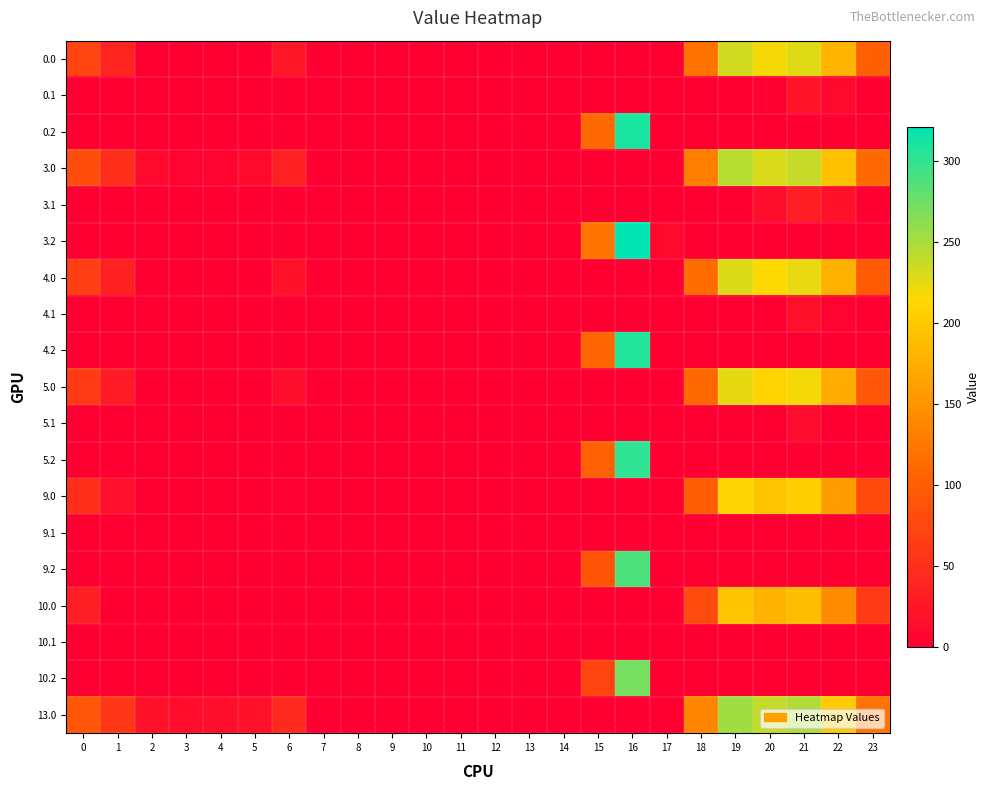

Reading right to left, extract all data points from this chart.

0.0: 23=100.3	22=181.3	21=227.4	20=218.9	19=233.5	18=118.6	17=0.0	16=0.0	15=0.0	14=0.0	13=0.0	12=0.0	11=0.0	10=0.0	9=0.0	8=0.0	7=0.0	6=24.0	5=0.0	4=0.0	3=0.0	2=0.0	1=38.5	0=71.0
0.1: 23=0.0	22=8.9	21=21.4	20=3.5	19=0.0	18=0.0	17=0.0	16=0.0	15=0.0	14=0.0	13=0.0	12=0.0	11=0.0	10=0.0	9=0.0	8=0.0	7=0.0	6=0.0	5=0.0	4=0.0	3=0.0	2=0.0	1=0.0	0=0.0
0.2: 23=0.0	22=0.0	21=0.0	20=0.0	19=0.0	18=0.0	17=0.0	16=310.2	15=111.2	14=0.0	13=0.0	12=0.0	11=0.0	10=0.0	9=0.0	8=0.0	7=0.0	6=0.0	5=0.0	4=0.0	3=0.0	2=0.0	1=0.0	0=0.0
3.0: 23=111.3	22=192.3	21=238.4	20=229.9	19=244.5	18=129.6	17=0.0	16=0.0	15=0.0	14=0.0	13=0.0	12=0.0	11=0.0	10=0.0	9=0.0	8=0.0	7=0.0	6=35.0	5=10.8	4=4.9	3=4.4	2=10.3	1=49.5	0=82.0
3.1: 23=0.0	22=19.9	21=32.4	20=14.5	19=0.0	18=0.0	17=0.0	16=0.0	15=0.0	14=0.0	13=0.0	12=0.0	11=0.0	10=0.0	9=0.0	8=0.0	7=0.0	6=0.0	5=0.0	4=0.0	3=0.0	2=0.0	1=0.0	0=0.0
3.2: 23=0.0	22=0.0	21=0.0	20=0.0	19=0.0	18=0.0	17=9.5	16=321.2	15=122.2	14=0.0	13=0.0	12=0.0	11=0.0	10=0.0	9=0.0	8=0.0	7=0.0	6=0.0	5=0.0	4=0.0	3=0.0	2=0.0	1=0.0	0=0.0
4.0: 23=96.3	22=177.3	21=223.4	20=214.9	19=229.5	18=114.6	17=0.0	16=0.0	15=0.0	14=0.0	13=0.0	12=0.0	11=0.0	10=0.0	9=0.0	8=0.0	7=0.0	6=20.0	5=0.0	4=0.0	3=0.0	2=0.0	1=34.5	0=67.0
4.1: 23=0.0	22=4.9	21=17.4	20=0.0	19=0.0	18=0.0	17=0.0	16=0.0	15=0.0	14=0.0	13=0.0	12=0.0	11=0.0	10=0.0	9=0.0	8=0.0	7=0.0	6=0.0	5=0.0	4=0.0	3=0.0	2=0.0	1=0.0	0=0.0
4.2: 23=0.0	22=0.0	21=0.0	20=0.0	19=0.0	18=0.0	17=0.0	16=306.2	15=107.2	14=0.0	13=0.0	12=0.0	11=0.0	10=0.0	9=0.0	8=0.0	7=0.0	6=0.0	5=0.0	4=0.0	3=0.0	2=0.0	1=0.0	0=0.0
5.0: 23=91.3	22=172.3	21=218.4	20=209.9	19=224.5	18=109.6	17=0.0	16=0.0	15=0.0	14=0.0	13=0.0	12=0.0	11=0.0	10=0.0	9=0.0	8=0.0	7=0.0	6=15.0	5=0.0	4=0.0	3=0.0	2=0.0	1=29.5	0=62.0
5.1: 23=0.0	22=0.0	21=12.4	20=0.0	19=0.0	18=0.0	17=0.0	16=0.0	15=0.0	14=0.0	13=0.0	12=0.0	11=0.0	10=0.0	9=0.0	8=0.0	7=0.0	6=0.0	5=0.0	4=0.0	3=0.0	2=0.0	1=0.0	0=0.0
5.2: 23=0.0	22=0.0	21=0.0	20=0.0	19=0.0	18=0.0	17=0.0	16=301.2	15=102.2	14=0.0	13=0.0	12=0.0	11=0.0	10=0.0	9=0.0	8=0.0	7=0.0	6=0.0	5=0.0	4=0.0	3=0.0	2=0.0	1=0.0	0=0.0
9.0: 23=78.3	22=159.3	21=205.4	20=196.9	19=211.5	18=96.6	17=0.0	16=0.0	15=0.0	14=0.0	13=0.0	12=0.0	11=0.0	10=0.0	9=0.0	8=0.0	7=0.0	6=2.0	5=0.0	4=0.0	3=0.0	2=0.0	1=16.5	0=49.0
9.1: 23=0.0	22=0.0	21=0.0	20=0.0	19=0.0	18=0.0	17=0.0	16=0.0	15=0.0	14=0.0	13=0.0	12=0.0	11=0.0	10=0.0	9=0.0	8=0.0	7=0.0	6=0.0	5=0.0	4=0.0	3=0.0	2=0.0	1=0.0	0=0.0
9.2: 23=0.0	22=0.0	21=0.0	20=0.0	19=0.0	18=0.0	17=0.0	16=288.2	15=89.2	14=0.0	13=0.0	12=0.0	11=0.0	10=0.0	9=0.0	8=0.0	7=0.0	6=0.0	5=0.0	4=0.0	3=0.0	2=0.0	1=0.0	0=0.0
10.0: 23=61.3	22=142.3	21=188.4	20=179.9	19=194.5	18=79.6	17=0.0	16=0.0	15=0.0	14=0.0	13=0.0	12=0.0	11=0.0	10=0.0	9=0.0	8=0.0	7=0.0	6=0.0	5=0.0	4=0.0	3=0.0	2=0.0	1=0.0	0=32.0
10.1: 23=0.0	22=0.0	21=0.0	20=0.0	19=0.0	18=0.0	17=0.0	16=0.0	15=0.0	14=0.0	13=0.0	12=0.0	11=0.0	10=0.0	9=0.0	8=0.0	7=0.0	6=0.0	5=0.0	4=0.0	3=0.0	2=0.0	1=0.0	0=0.0
10.2: 23=0.0	22=0.0	21=0.0	20=0.0	19=0.0	18=0.0	17=0.0	16=271.2	15=72.2	14=0.0	13=0.0	12=0.0	11=0.0	10=0.0	9=0.0	8=0.0	7=0.0	6=0.0	5=0.0	4=0.0	3=0.0	2=0.0	1=0.0	0=0.0
13.0: 23=120.3	22=201.3	21=247.4	20=238.9	19=253.5	18=138.6	17=0.0	16=0.0	15=0.0	14=0.0	13=0.0	12=0.0	11=0.0	10=0.0	9=0.0	8=0.0	7=0.0	6=44.0	5=19.8	4=13.9	3=13.4	2=19.3	1=58.5	0=91.0